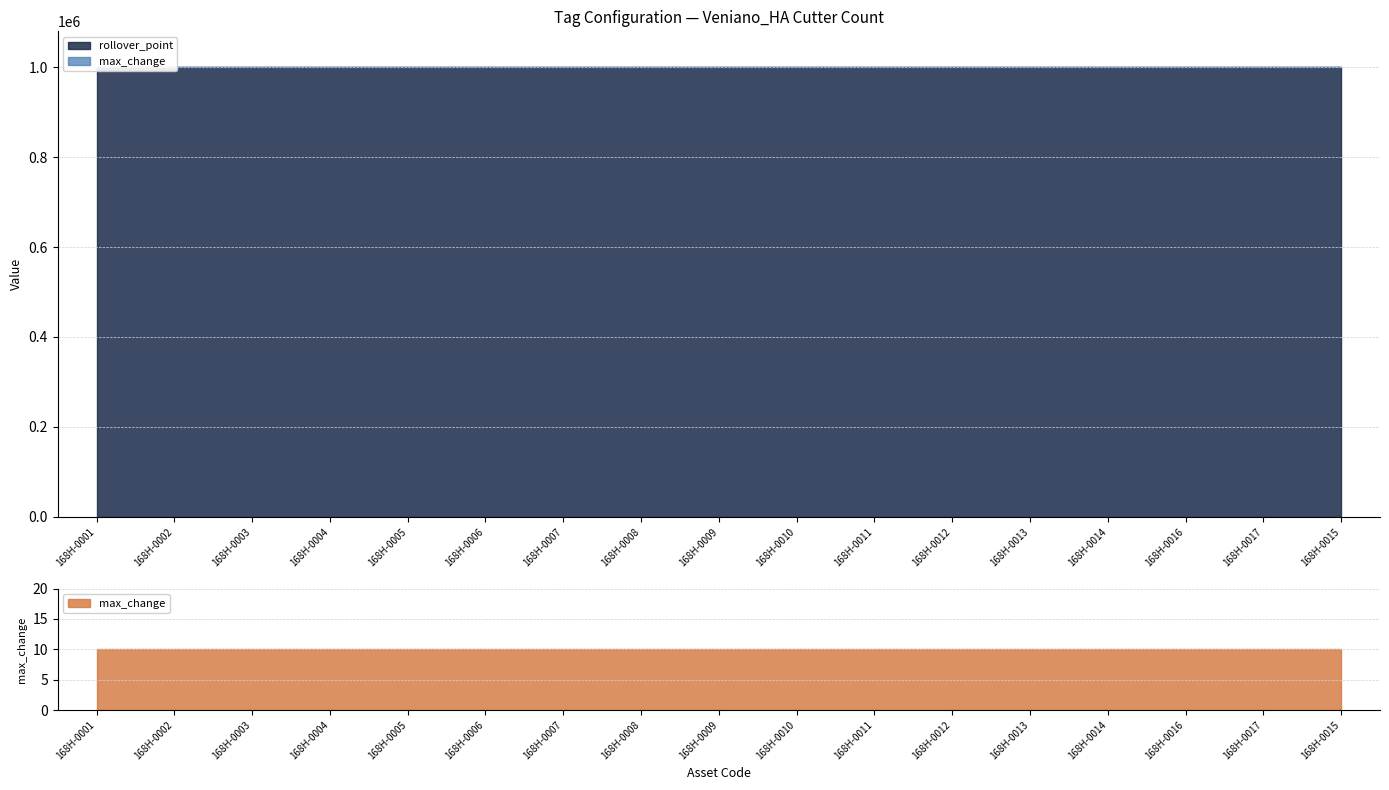

Which series has the widest spread of values?

rollover_point